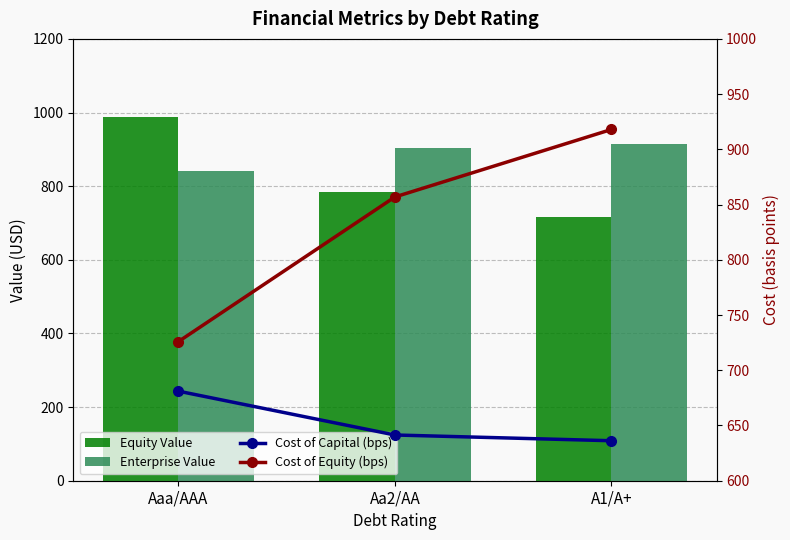

True or false: Cost of Equity (bps) has a value of 918.0 at A1/A+.

True